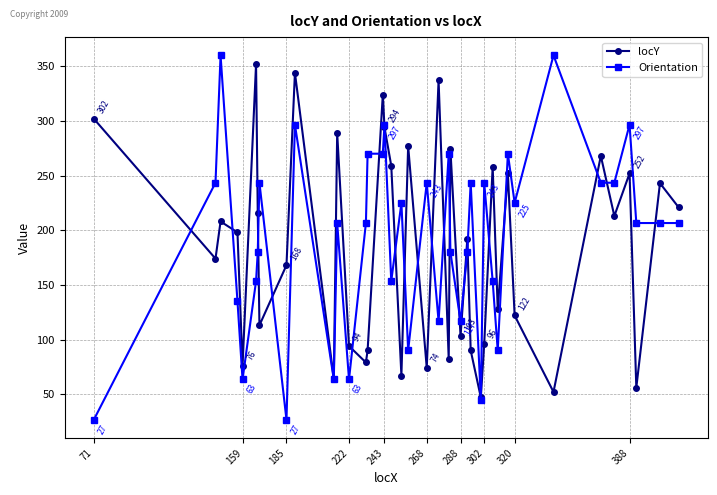

True or false: locY and Orientation intersect in this chart.

True